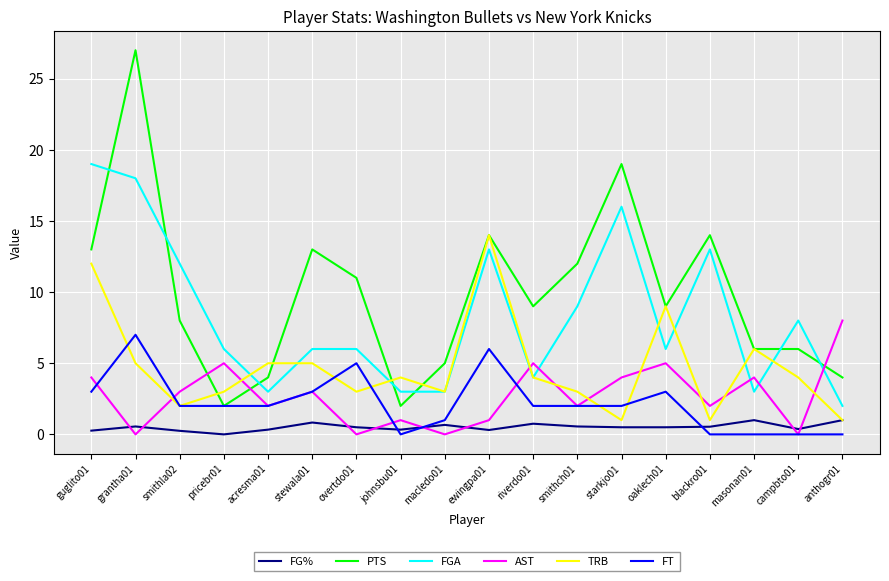

True or false: FT and FGA intersect in this chart.

False